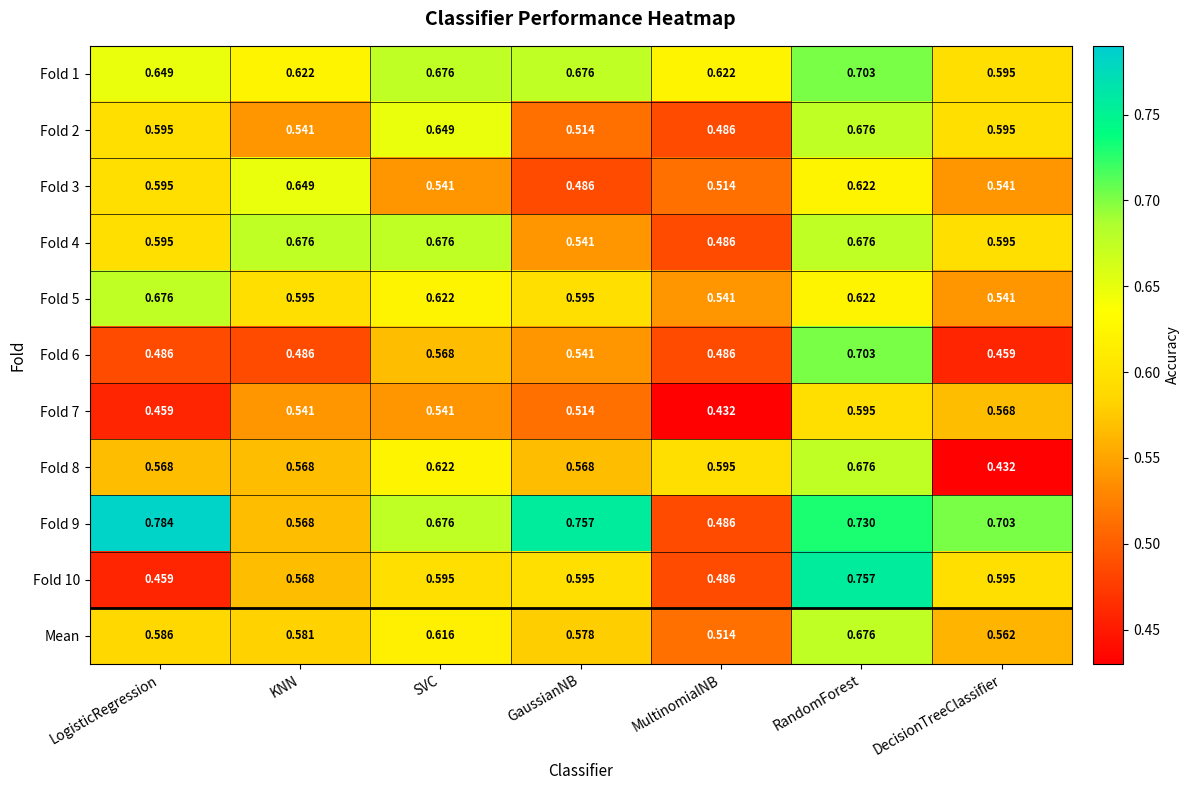

Which category has the highest value in the Fold 2 series?

RandomForest